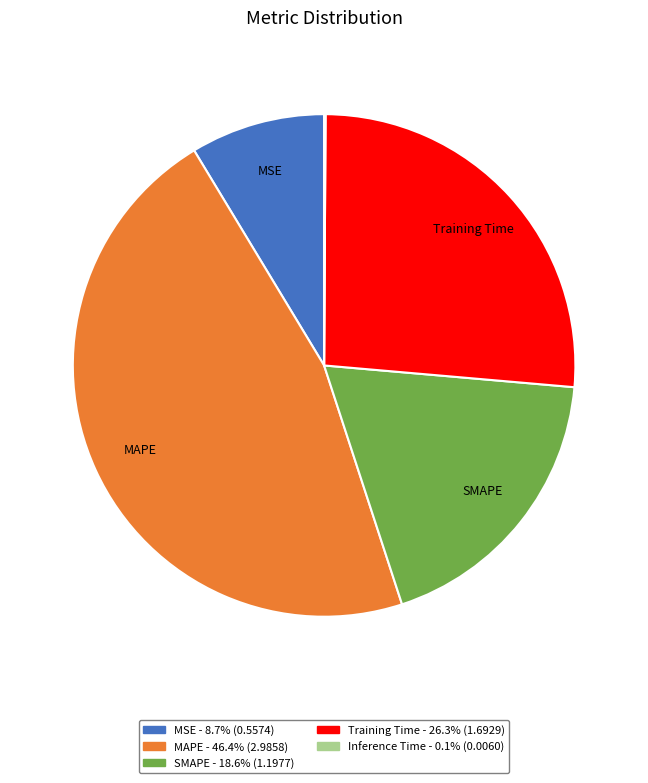

Is the sum of SMAPE - 18.6% (1.1977) and MAPE - 46.4% (2.9858) greater than half?

Yes